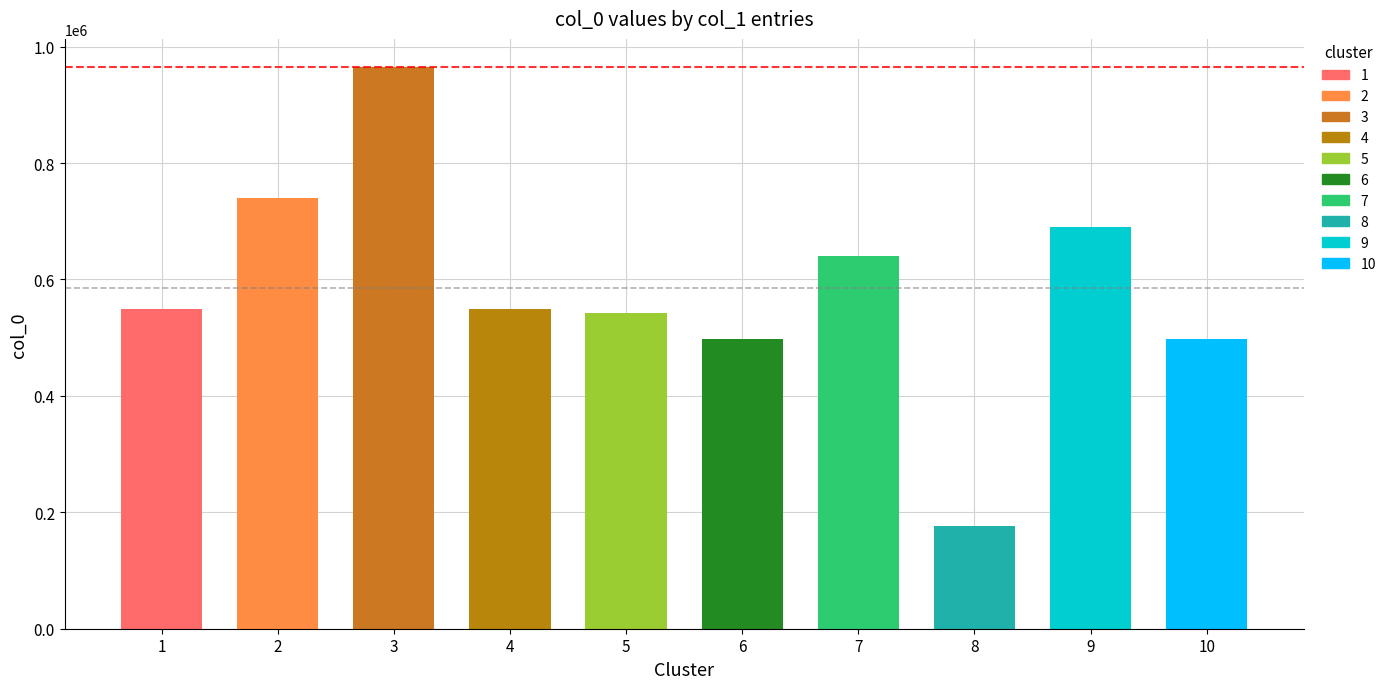

What is the value of the 10th bar from the left?

497163